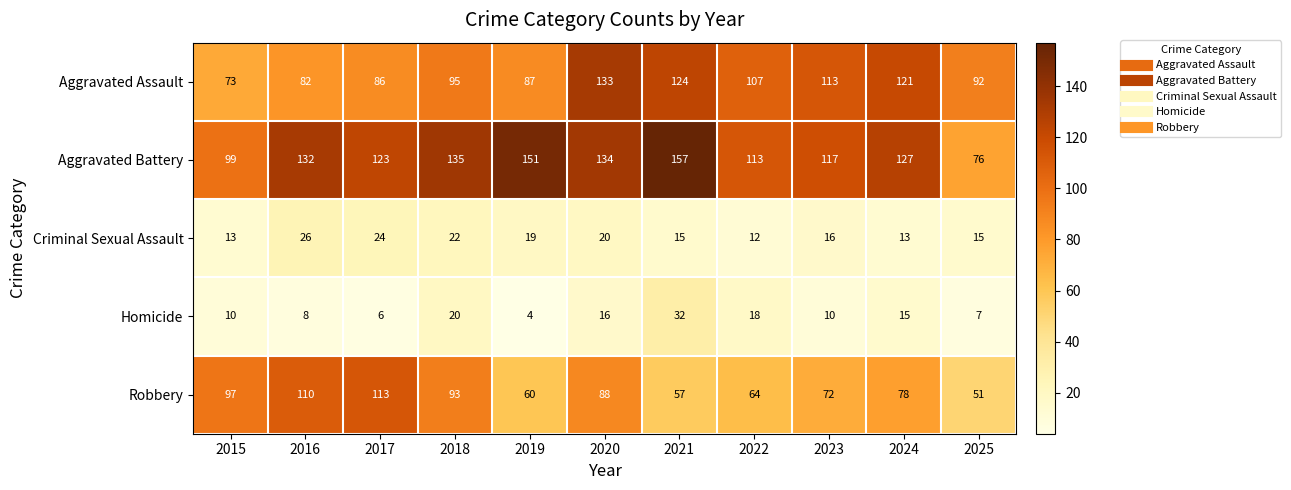

What is the maximum value for Homicide?

32